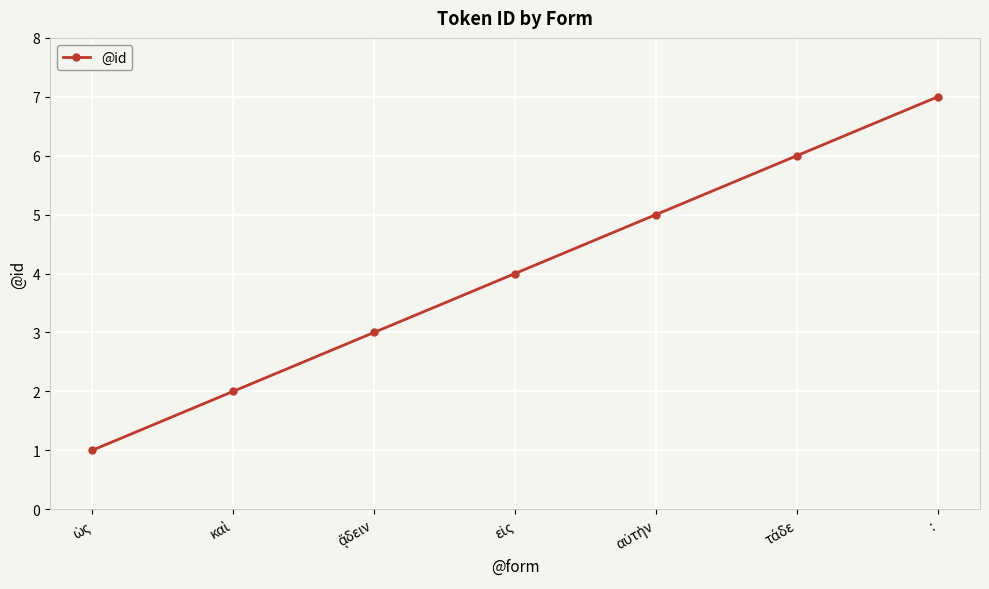

What is the maximum value shown in the chart?

7